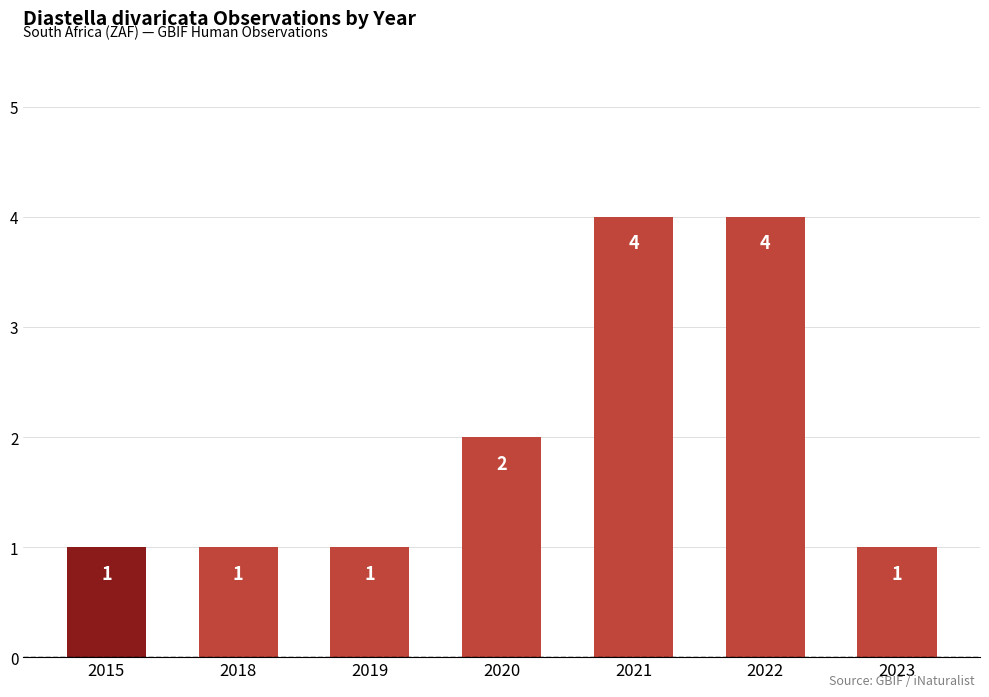

Does the chart contain stacked bars?

No